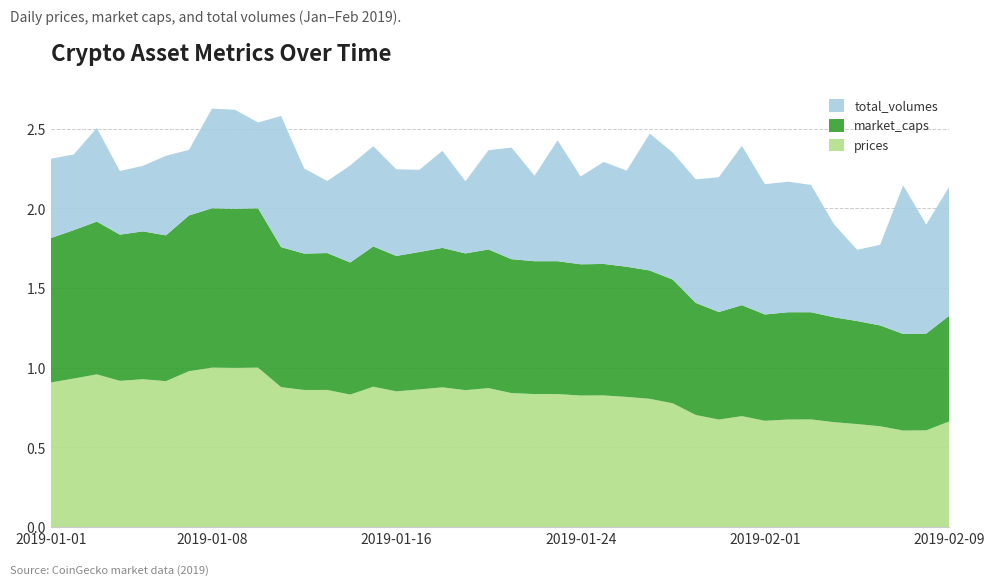

The prices series shows 0.5 at 2019-01-16. True or false?

False